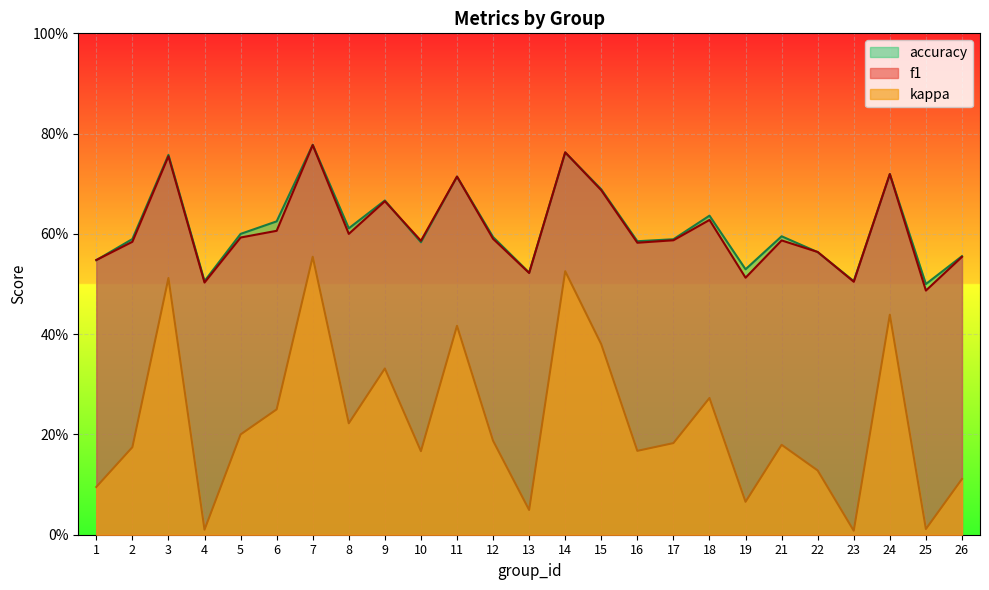

Count the number of categories in the chart.

25